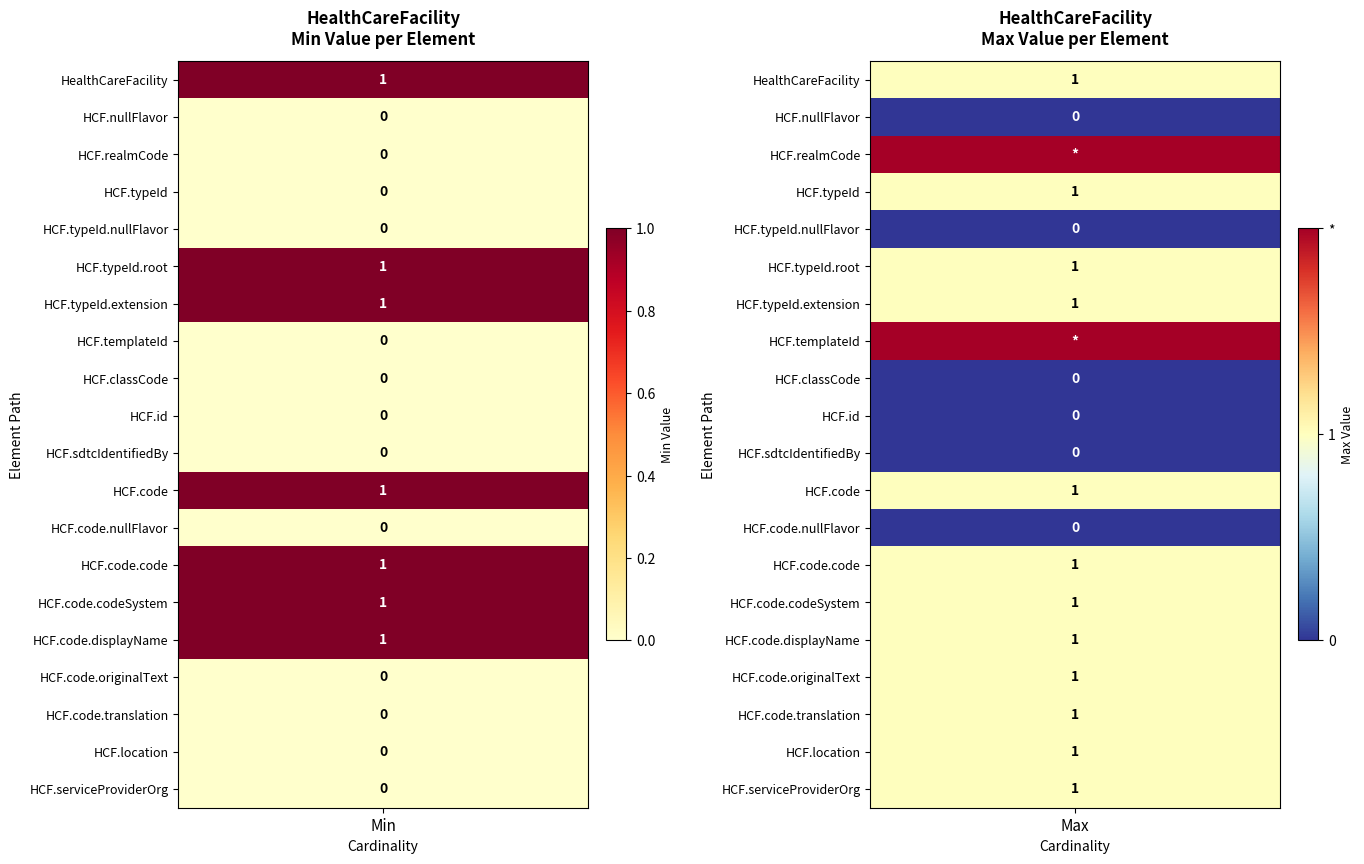

The value of location at 5 is 0. True or false?

True